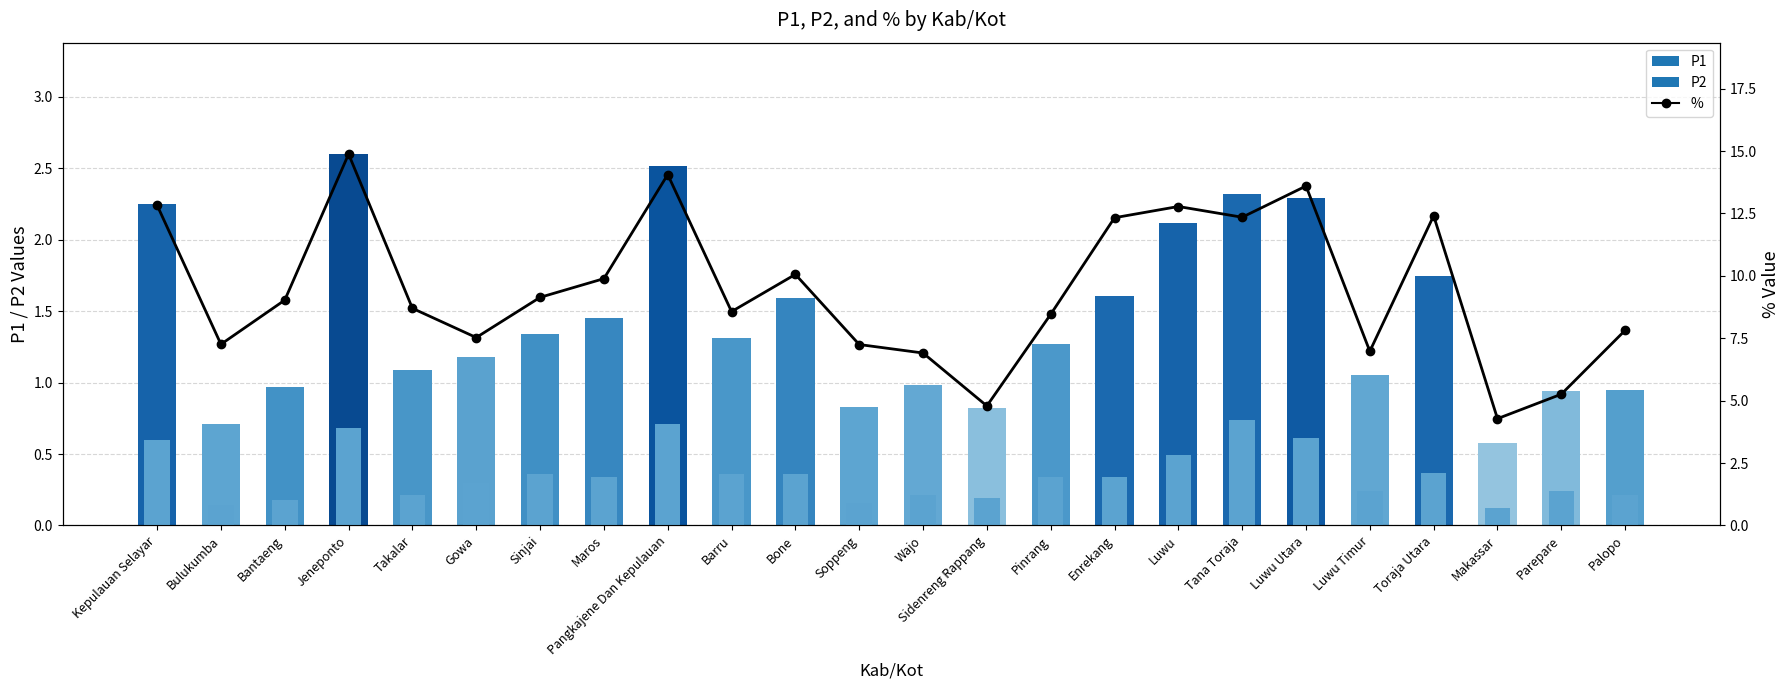

What is the difference between the maximum and minimum values in the P2 series?

0.6